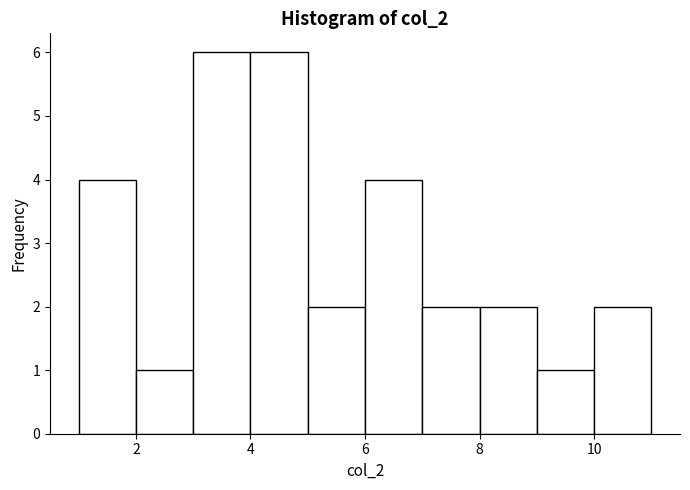

What is the height of the bar covering 7 to 8 on the x-axis? The values are not printed on the chart, so give them approximately, as read against the axis.

2